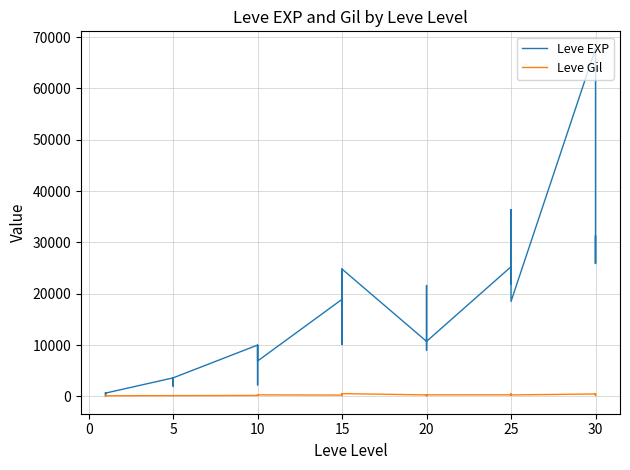

At 5, list the series in order from smallest to largest.

Leve Gil, Leve EXP